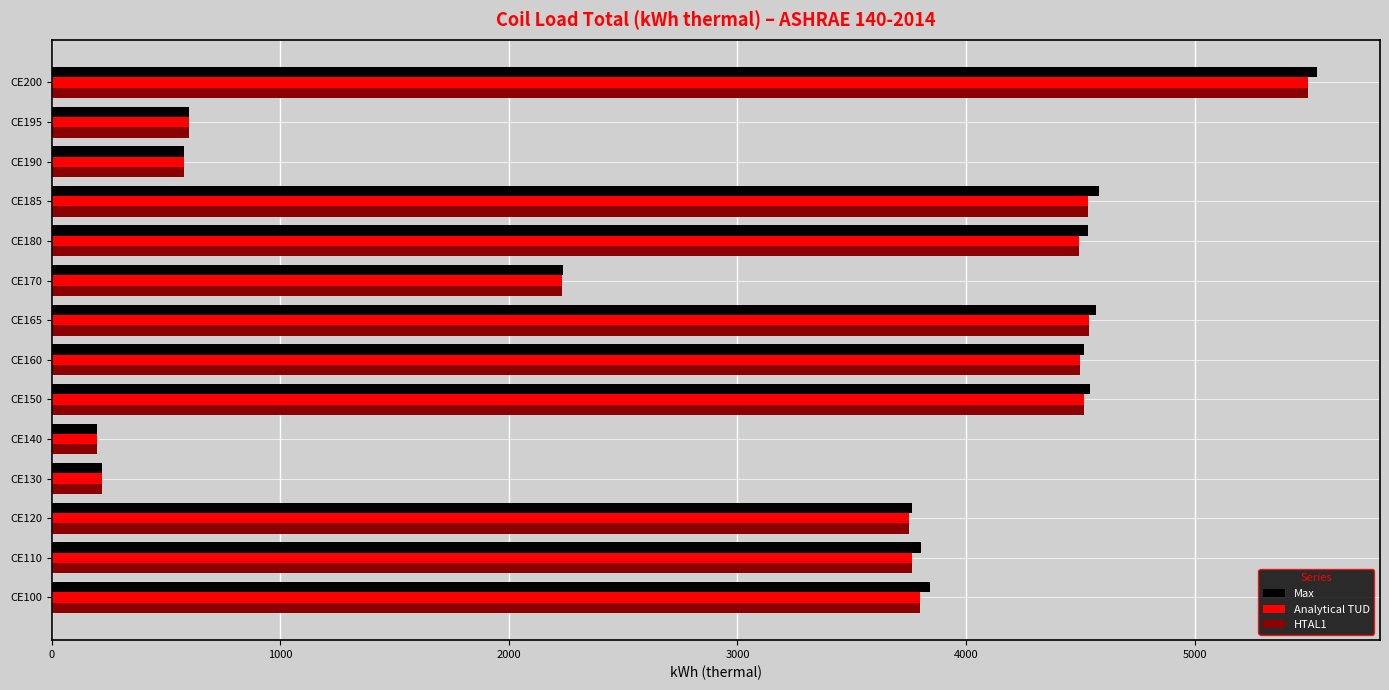

What is the difference between the Analytical TUD values at CE170 and CE185?

2302.8